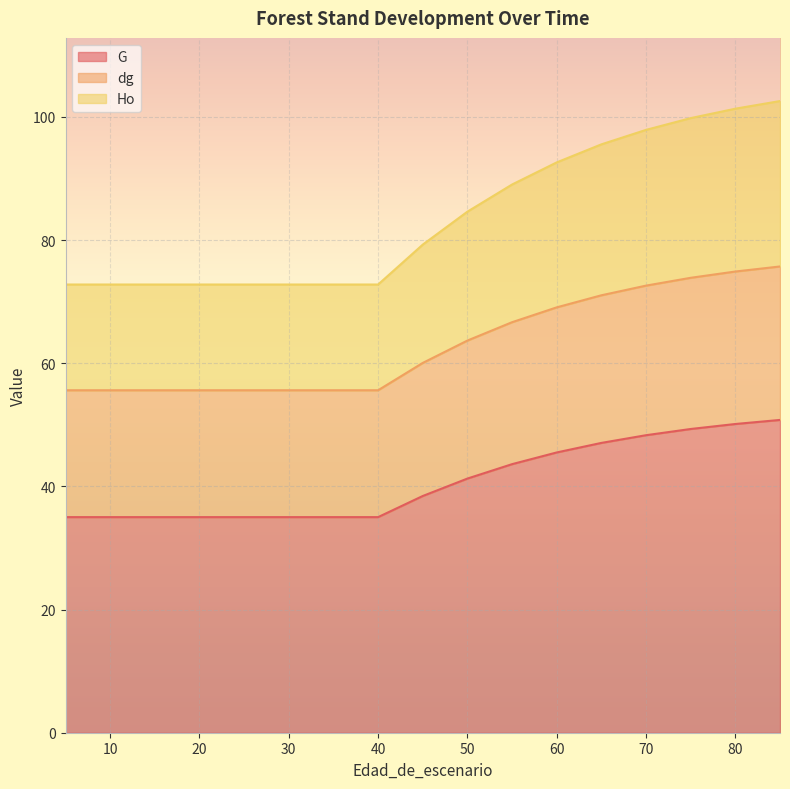

True or false: dg and Ho intersect in this chart.

False